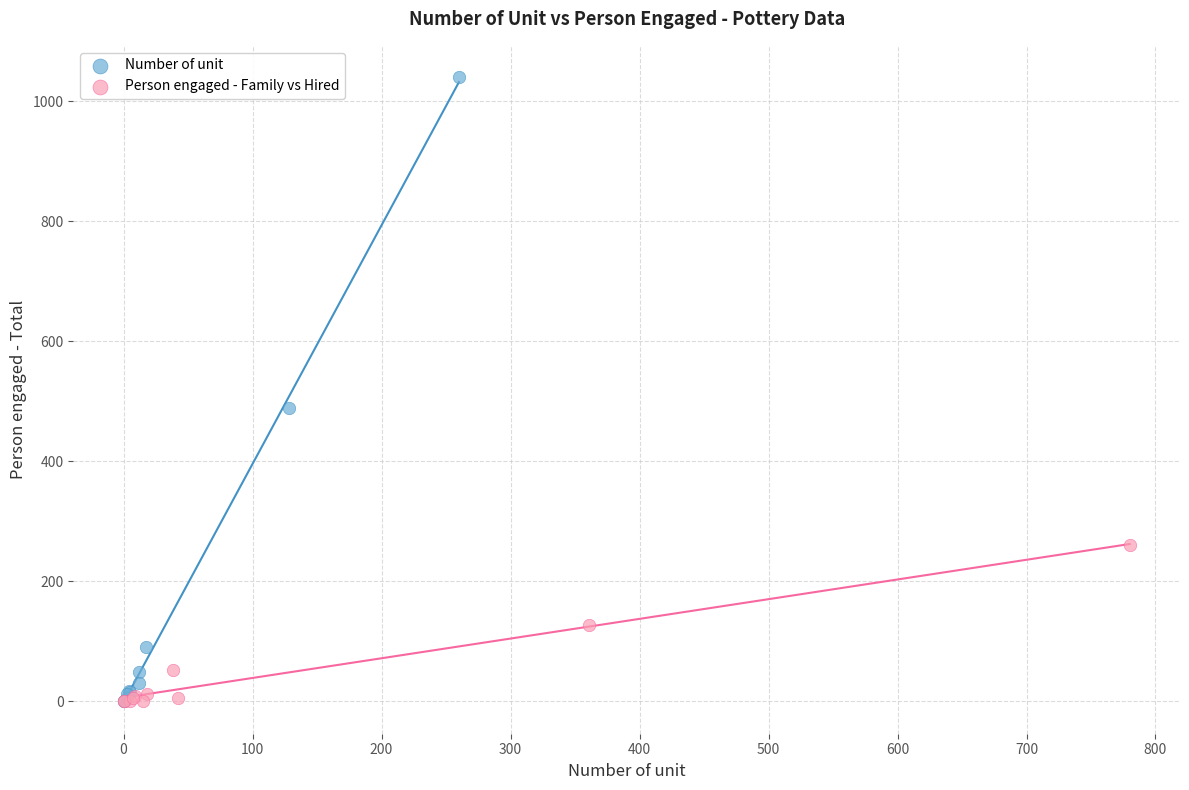

What are all the series names shown in the legend?

Number of unit, Person engaged - Family vs Hired